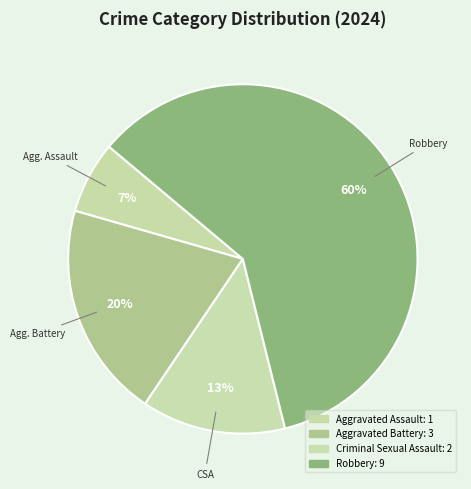

What percentage is the Aggravated Assault slice, to the nearest percent?

7%